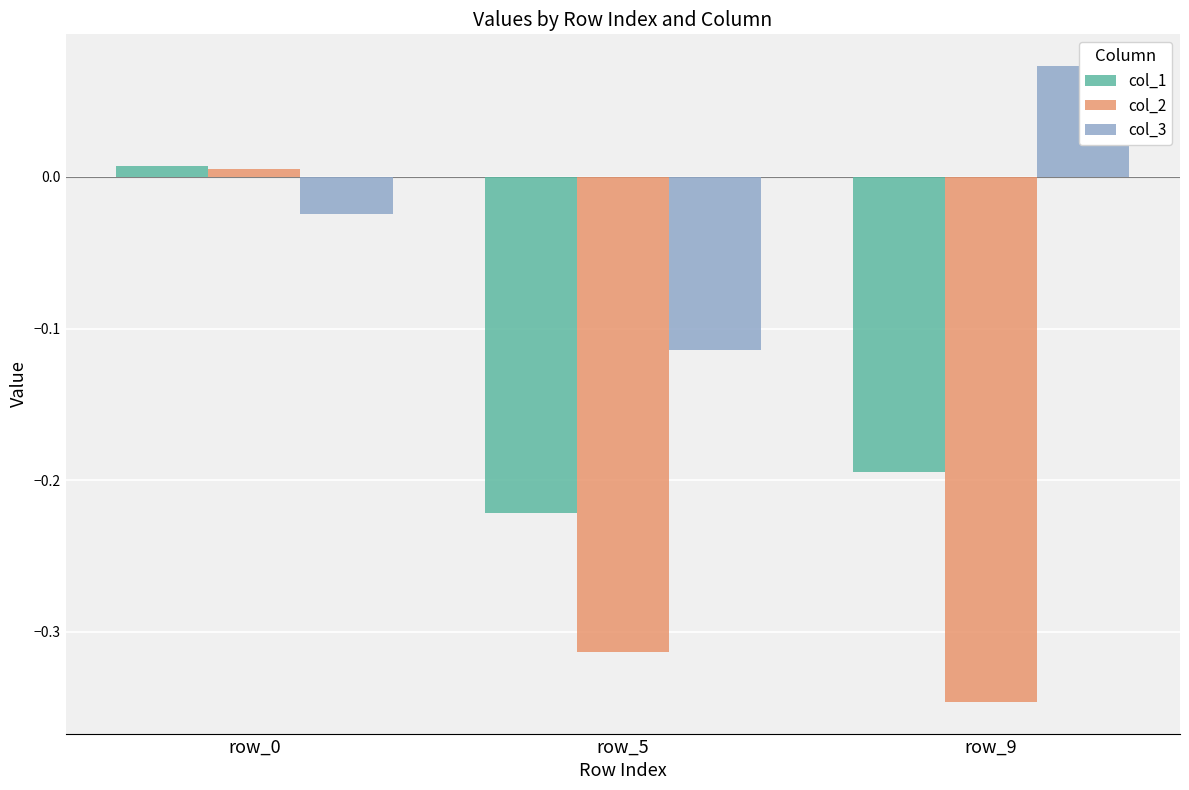

How many data points in col_3 are above 0?

1